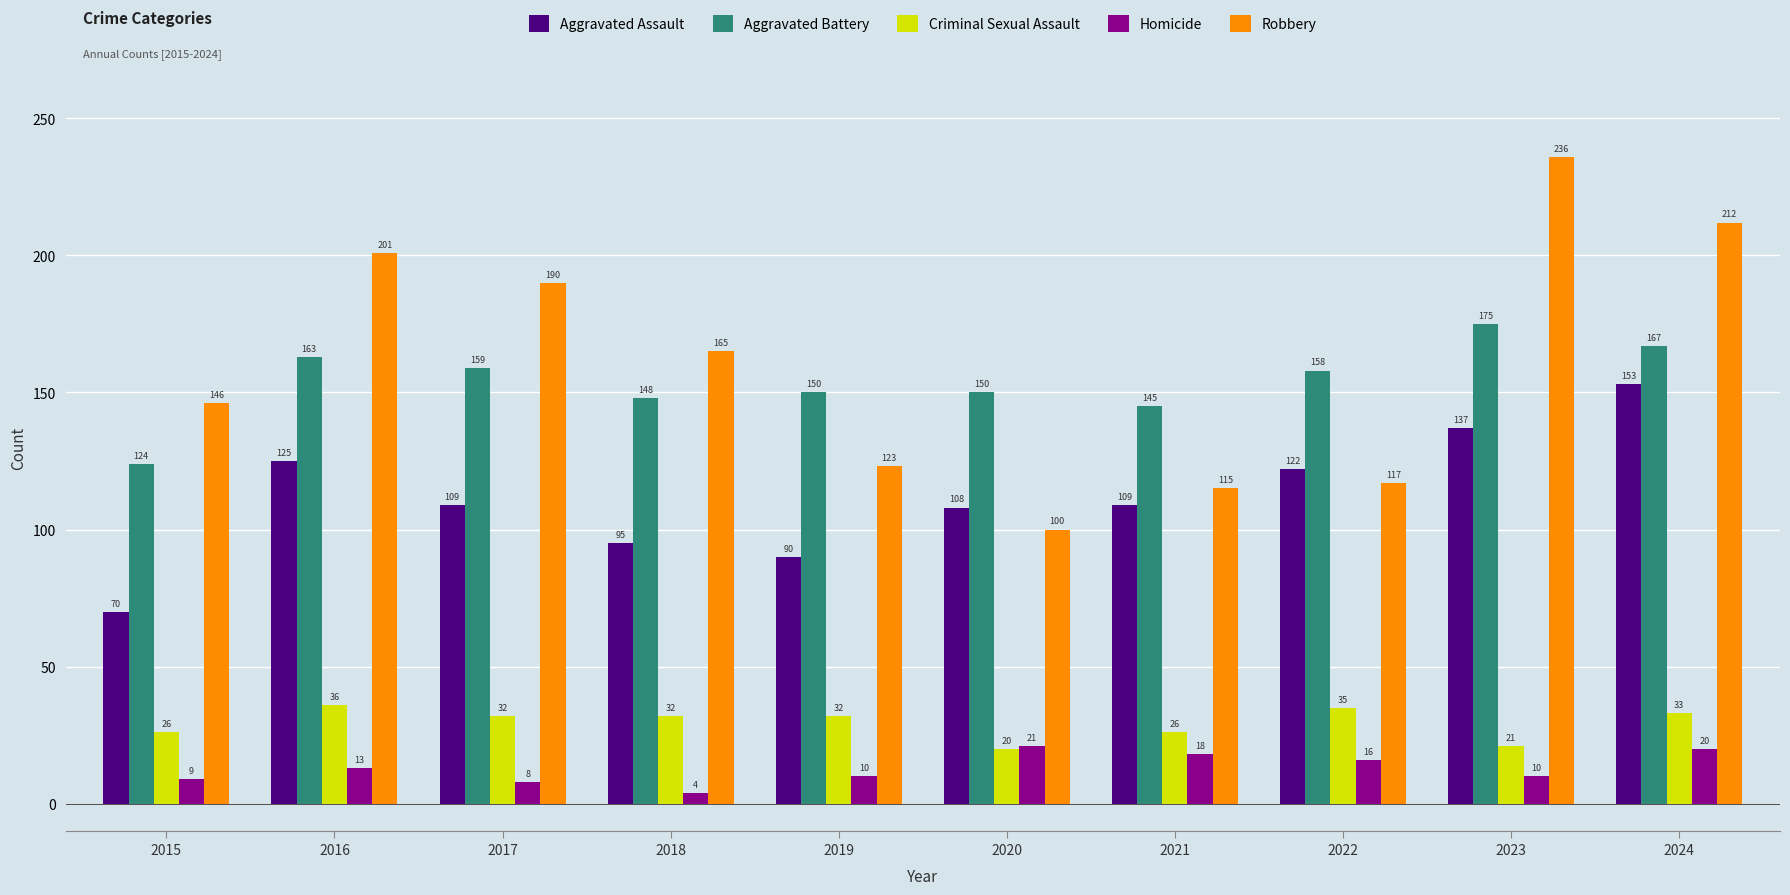

Reading right to left, transcribe all the data shown in this chart.

Aggravated Assault: 2024=153	2023=137	2022=122	2021=109	2020=108	2019=90	2018=95	2017=109	2016=125	2015=70
Aggravated Battery: 2024=167	2023=175	2022=158	2021=145	2020=150	2019=150	2018=148	2017=159	2016=163	2015=124
Criminal Sexual Assault: 2024=33	2023=21	2022=35	2021=26	2020=20	2019=32	2018=32	2017=32	2016=36	2015=26
Homicide: 2024=20	2023=10	2022=16	2021=18	2020=21	2019=10	2018=4	2017=8	2016=13	2015=9
Robbery: 2024=212	2023=236	2022=117	2021=115	2020=100	2019=123	2018=165	2017=190	2016=201	2015=146